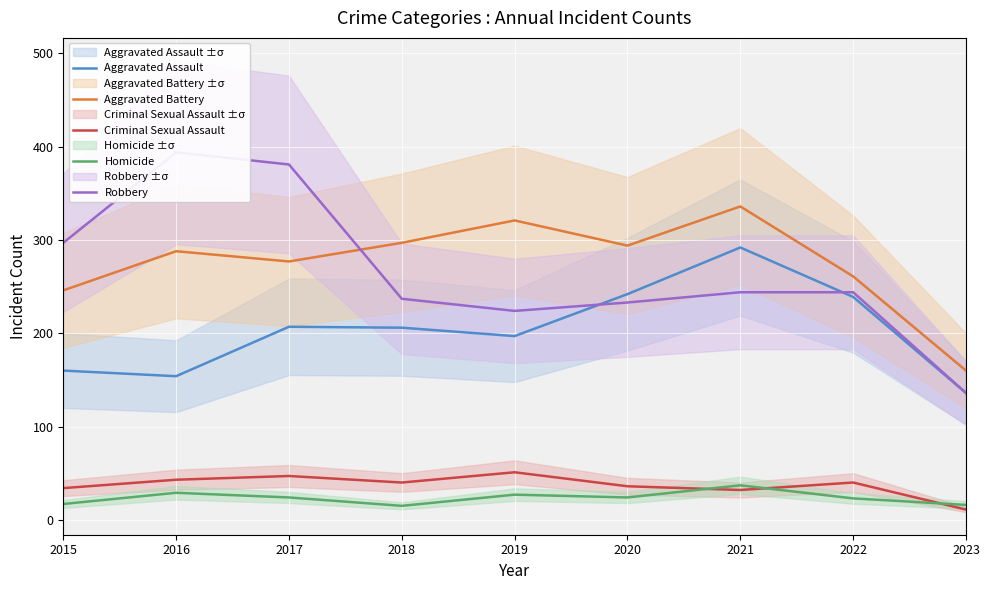

Count the number of categories in the chart.

9